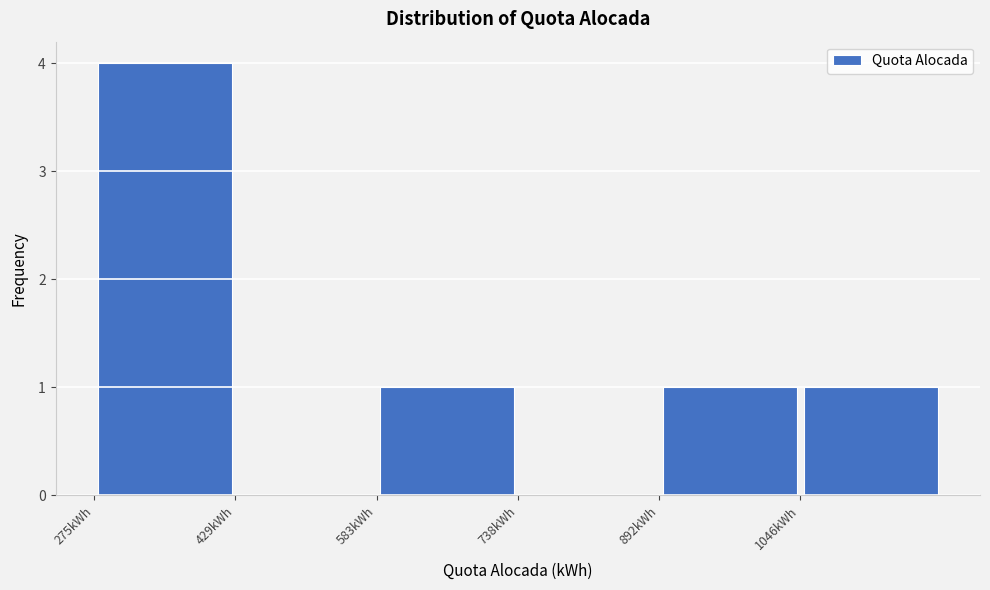

Which range on the x-axis has the tallest bar?

280 to 420